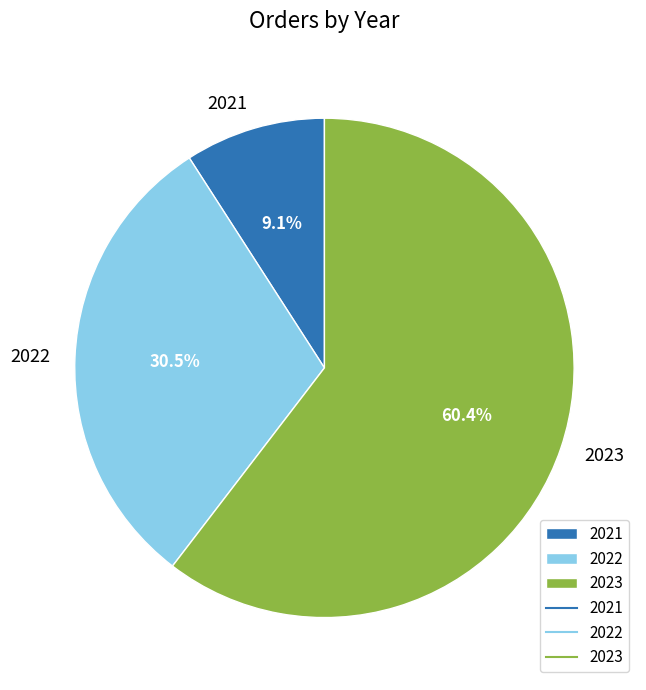

What percentage do 2021 and 2022 together represent?

39.6%